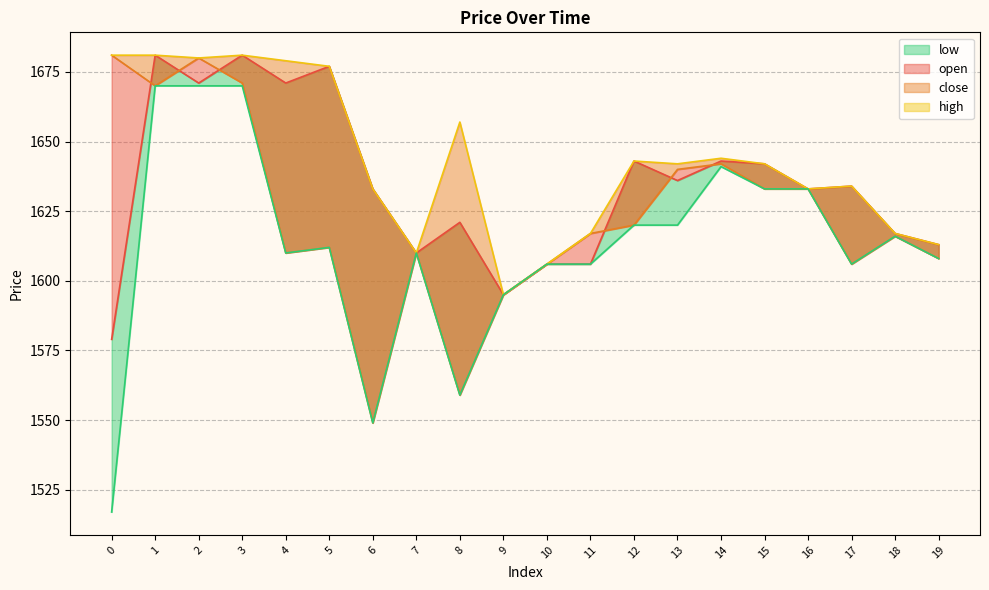

What is the highest value of the high_line series?

1681